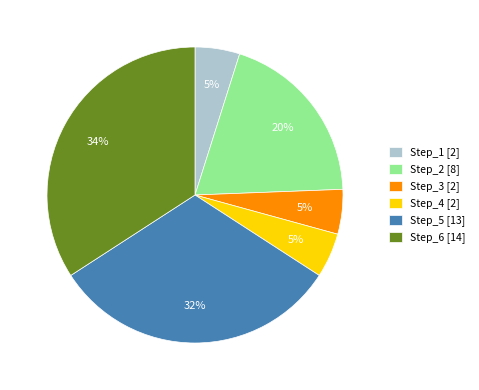

To the nearest percent, what percentage of the pie is Step_5 [13]?

32%